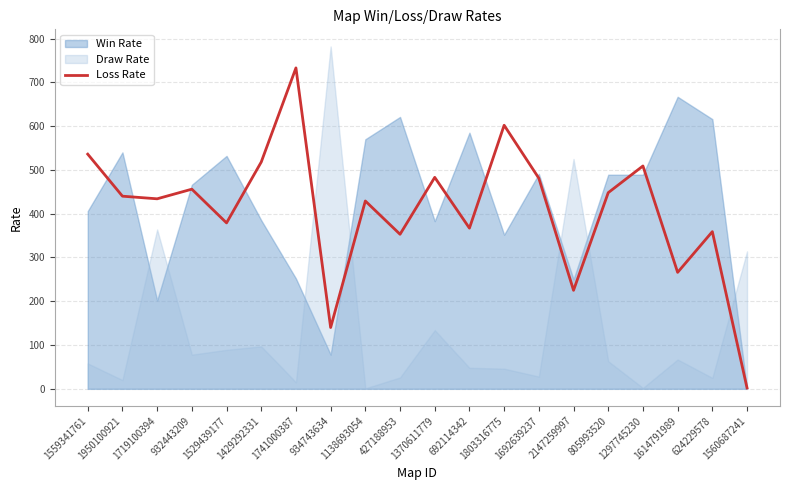

True or false: Loss Rate has a value of 140 at 934743634.

True